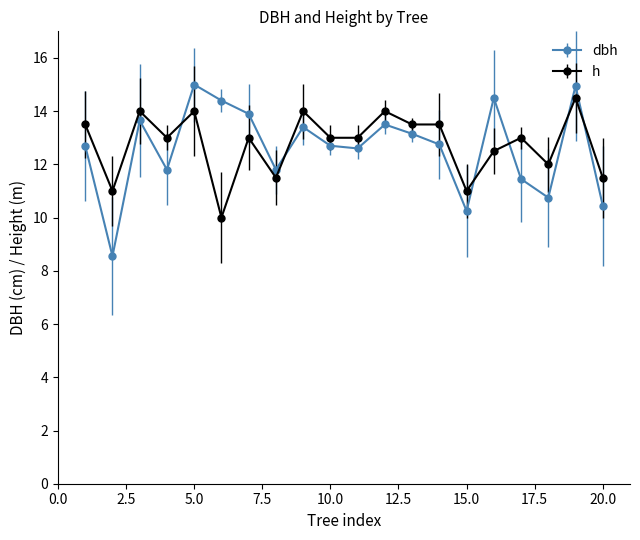

How many interior local valleys does the dbh series have?

6